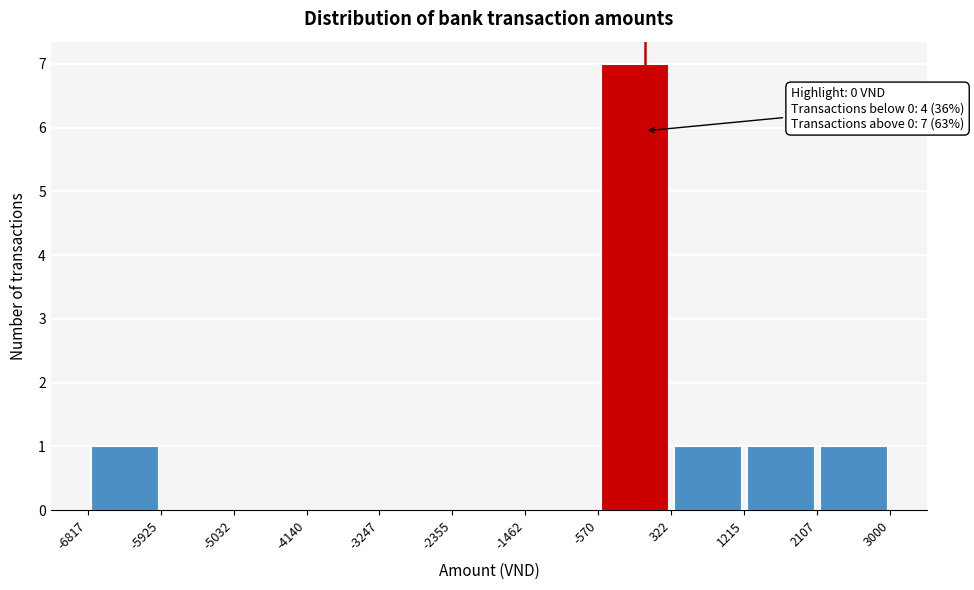

Over which range of the x-axis is the bar tallest?

-570 to 322